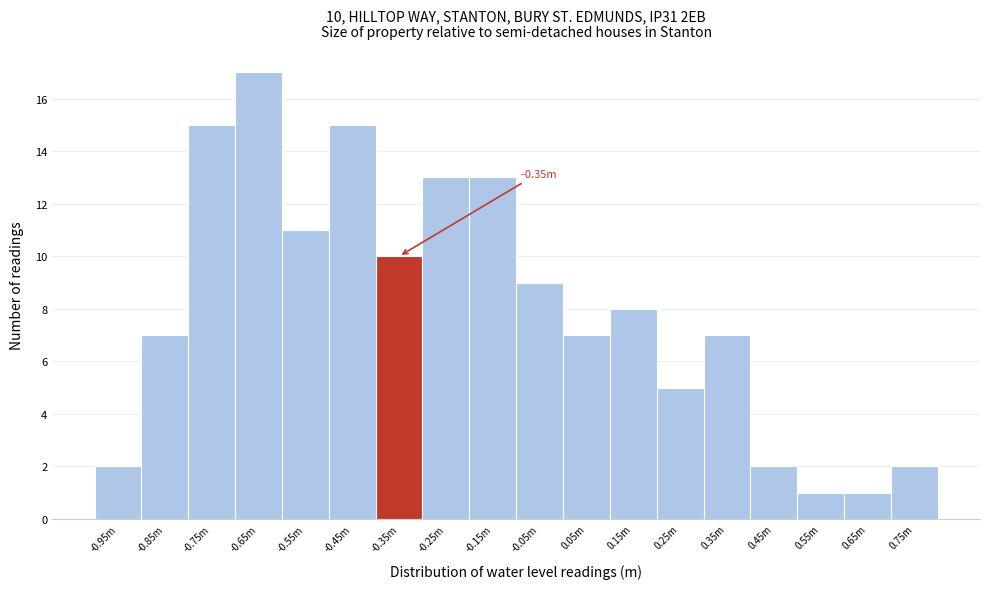

What is the difference between the maximum and minimum values?

16